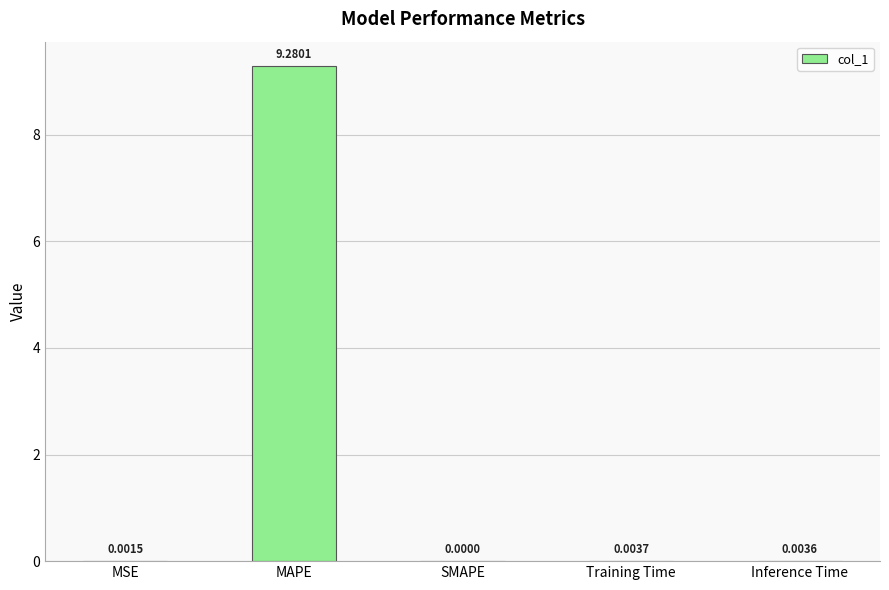

At which label is the value closest to 4?

Training Time